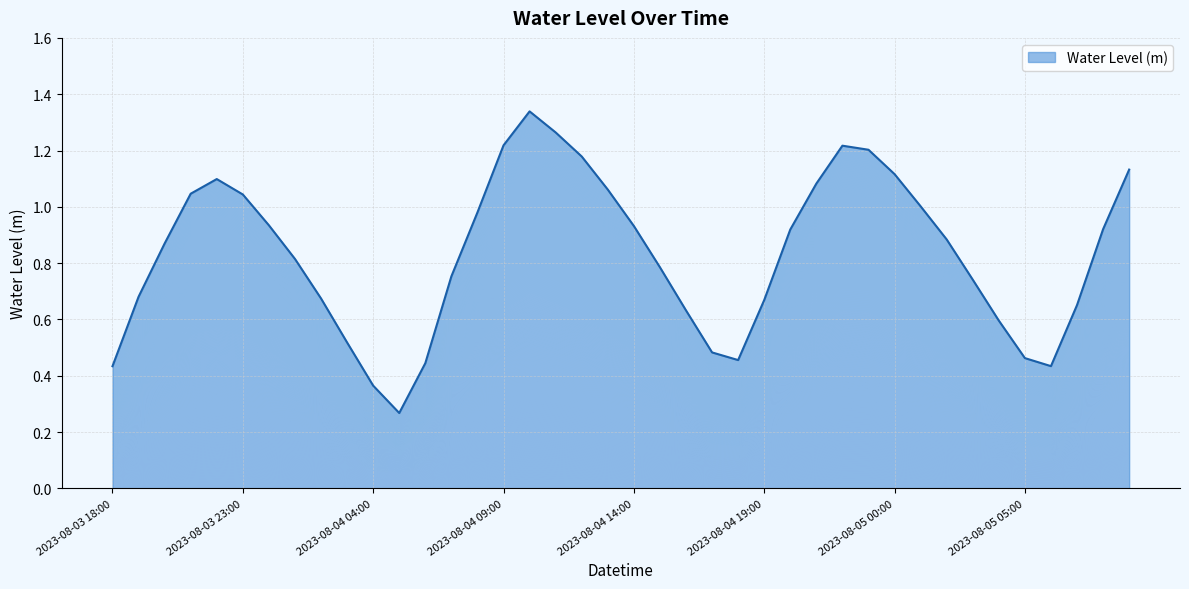

Which label corresponds to the smallest value in the chart?

2023-08-04 05:00